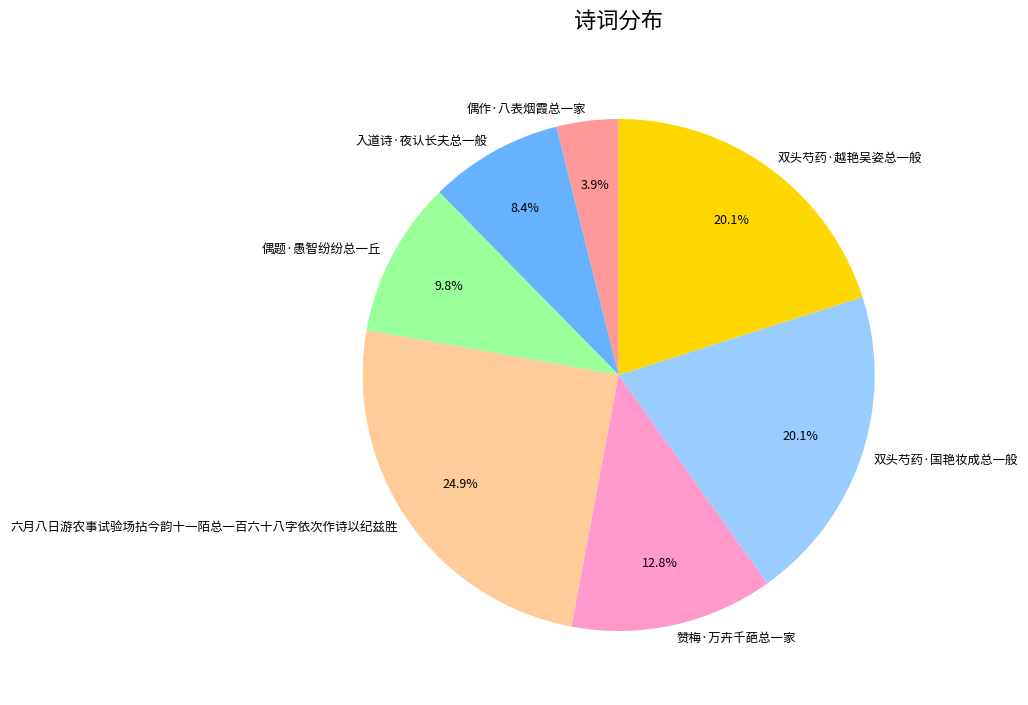

What percentage is NOT represented by 双头芍药·越艳吴姿总一般?

79.9%